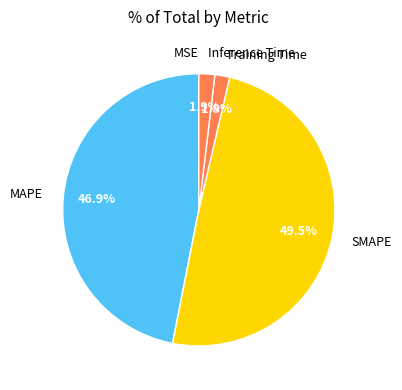

Which has a higher value, SMAPE or Inference Time?

SMAPE